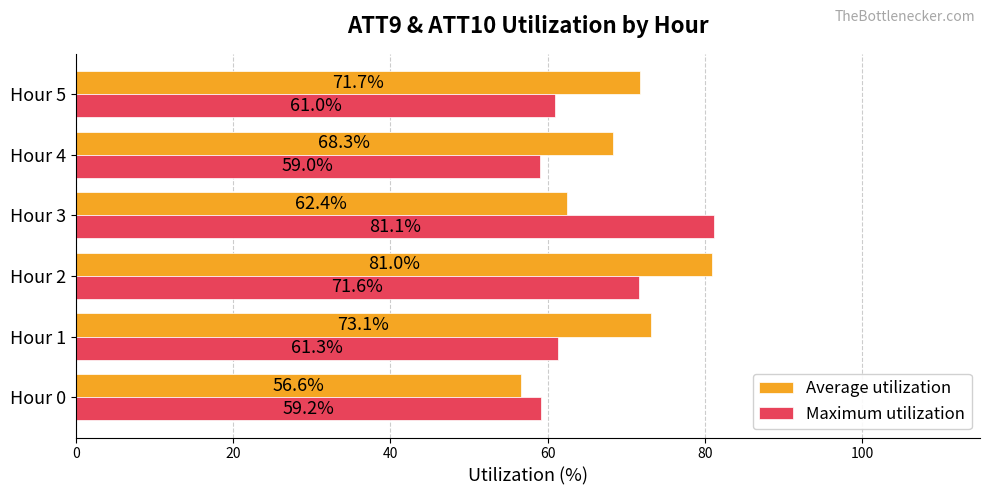

What is the total value across all series at Hour 2?

152.6